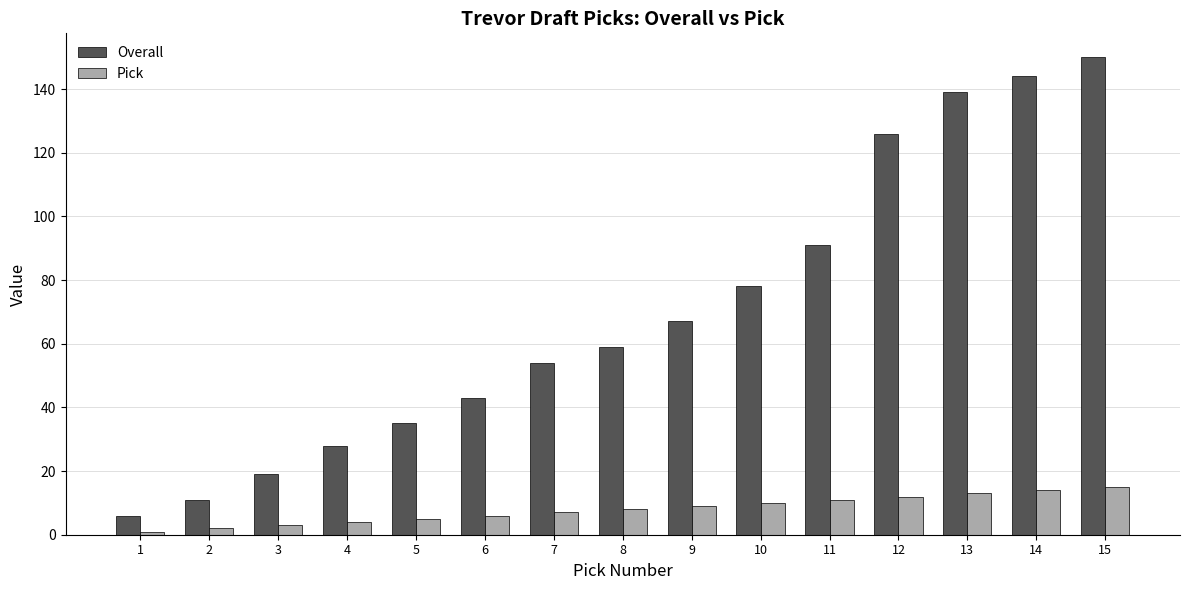

Reading left to right, list all the values displayed in this chart.

Overall: 1=6	2=11	3=19	4=28	5=35	6=43	7=54	8=59	9=67	10=78	11=91	12=126	13=139	14=144	15=150
Pick: 1=1	2=2	3=3	4=4	5=5	6=6	7=7	8=8	9=9	10=10	11=11	12=12	13=13	14=14	15=15